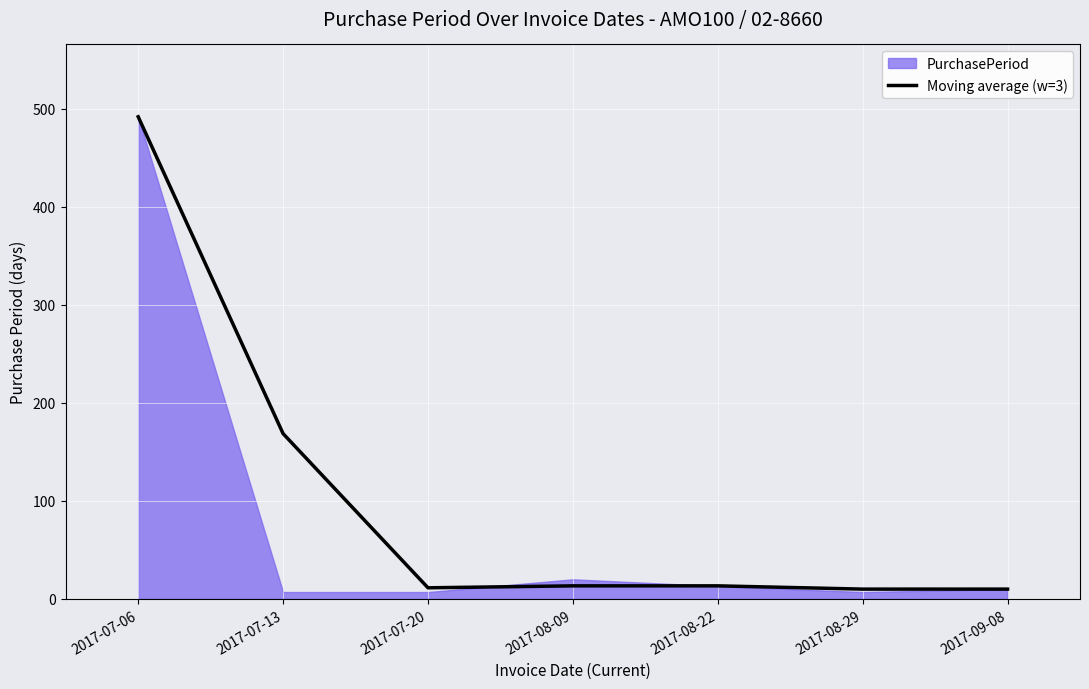

At which label does Moving average (w=3) reach its peak?

2017-07-06